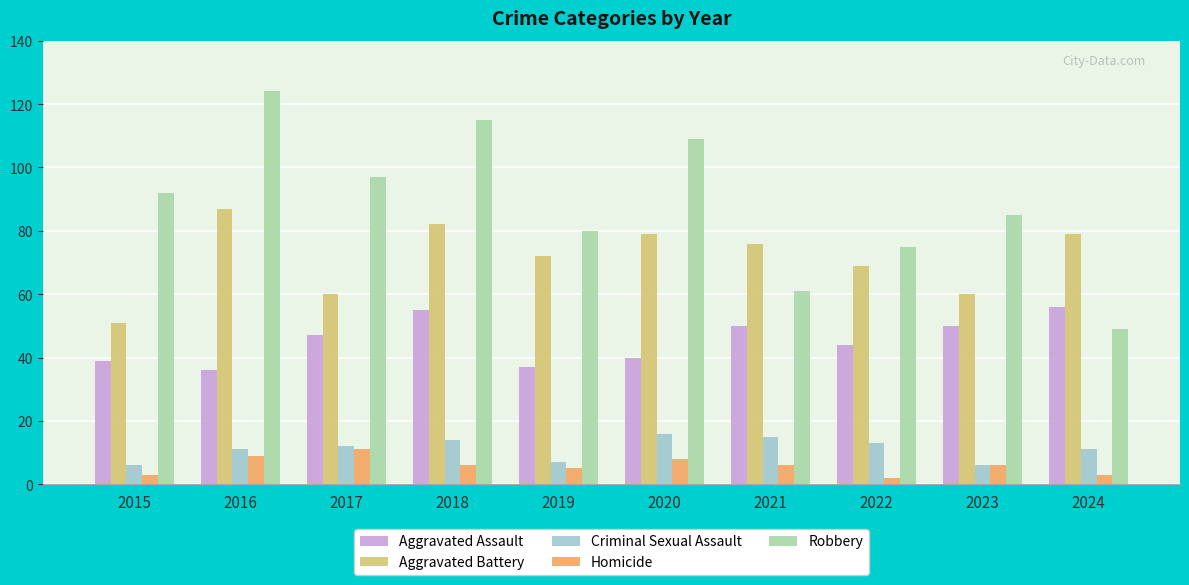

What is the maximum value shown in the chart?

124